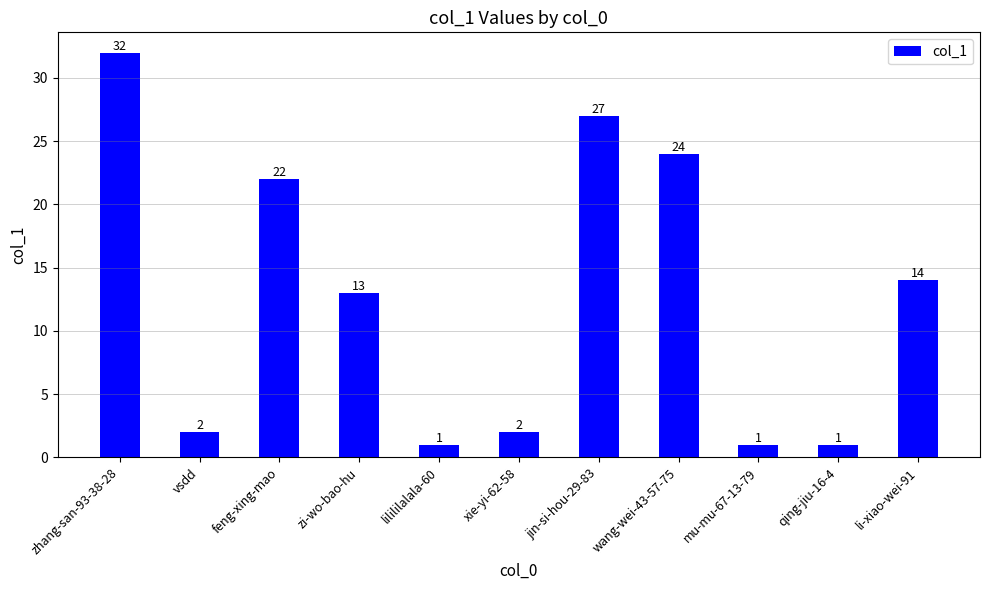

Is it true that the value at zhang-san-93-38-28 is 32?

True